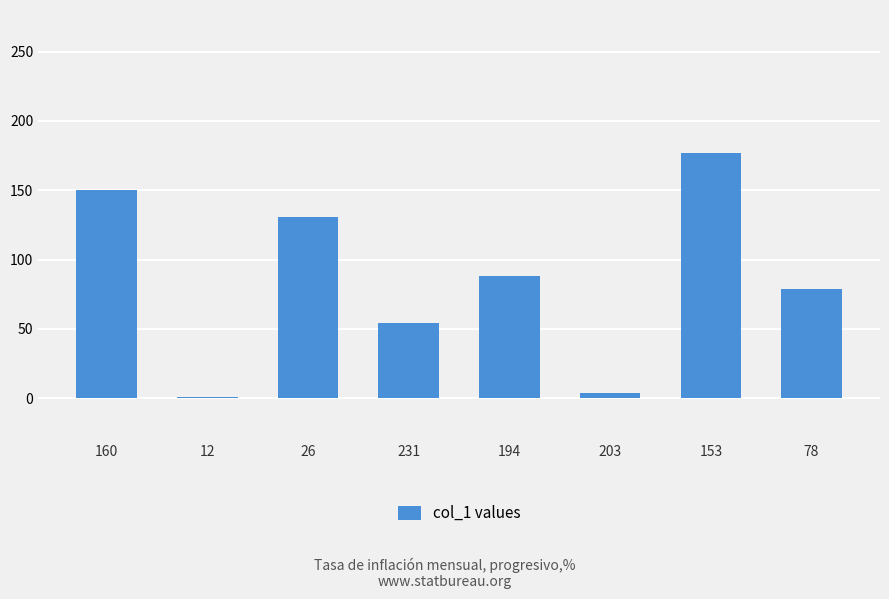

What is the label of the 6th bar from the left?

203